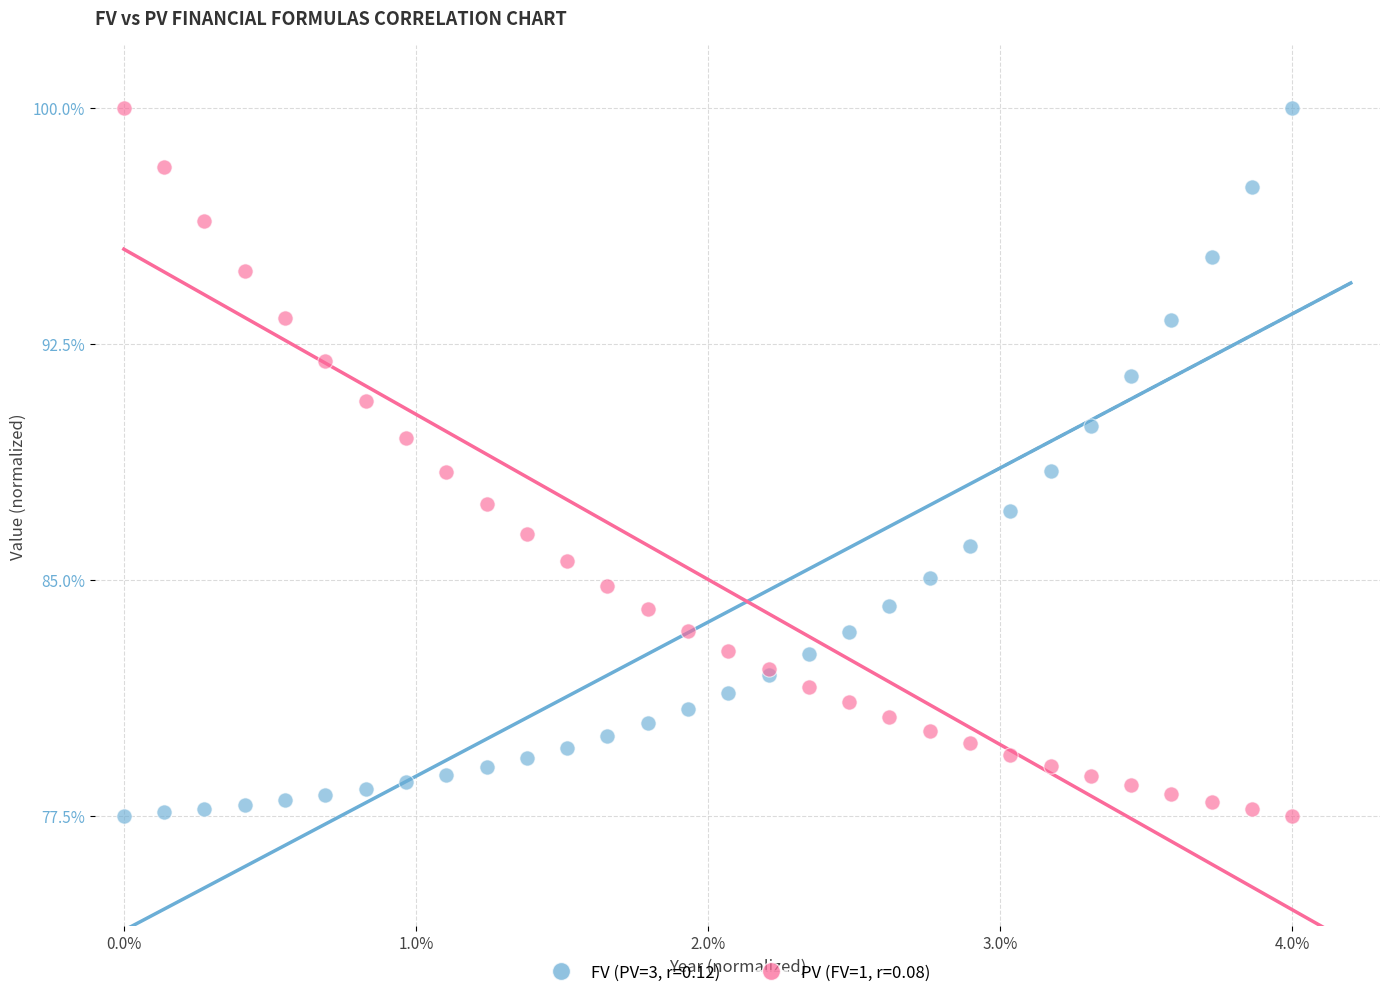

What is the X range (max minus min) for the scatter plot?

0.4